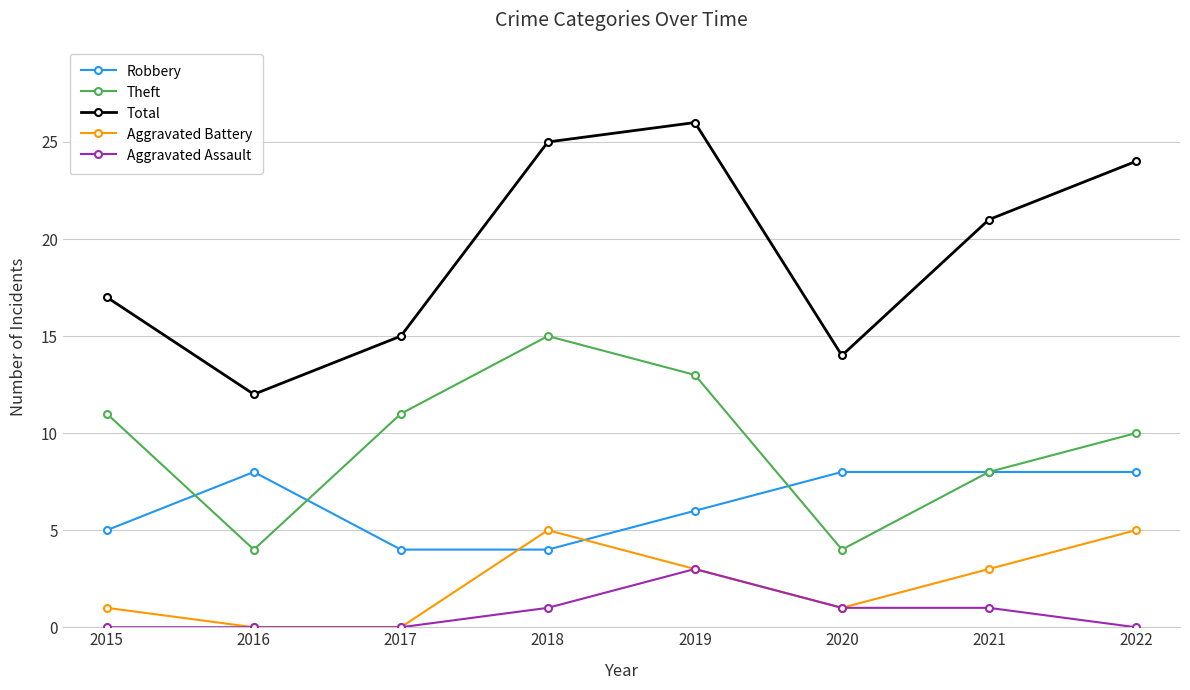

What are all the series names shown in the legend?

Robbery, Theft, Total, Aggravated Battery, Aggravated Assault